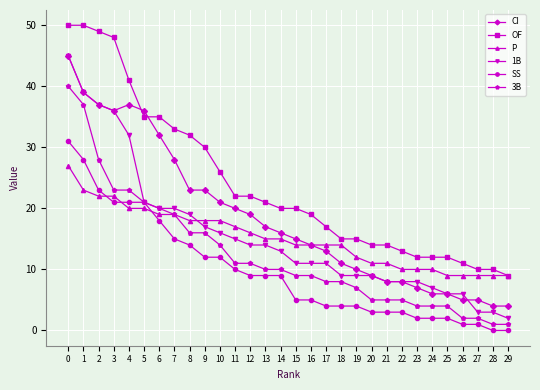

The CI series shows 5 at 27. True or false?

True